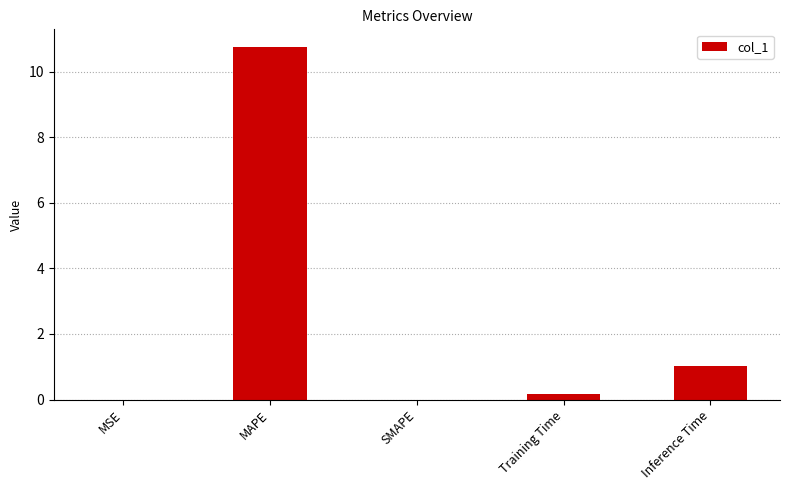

The value at SMAPE is 0.0. True or false?

True